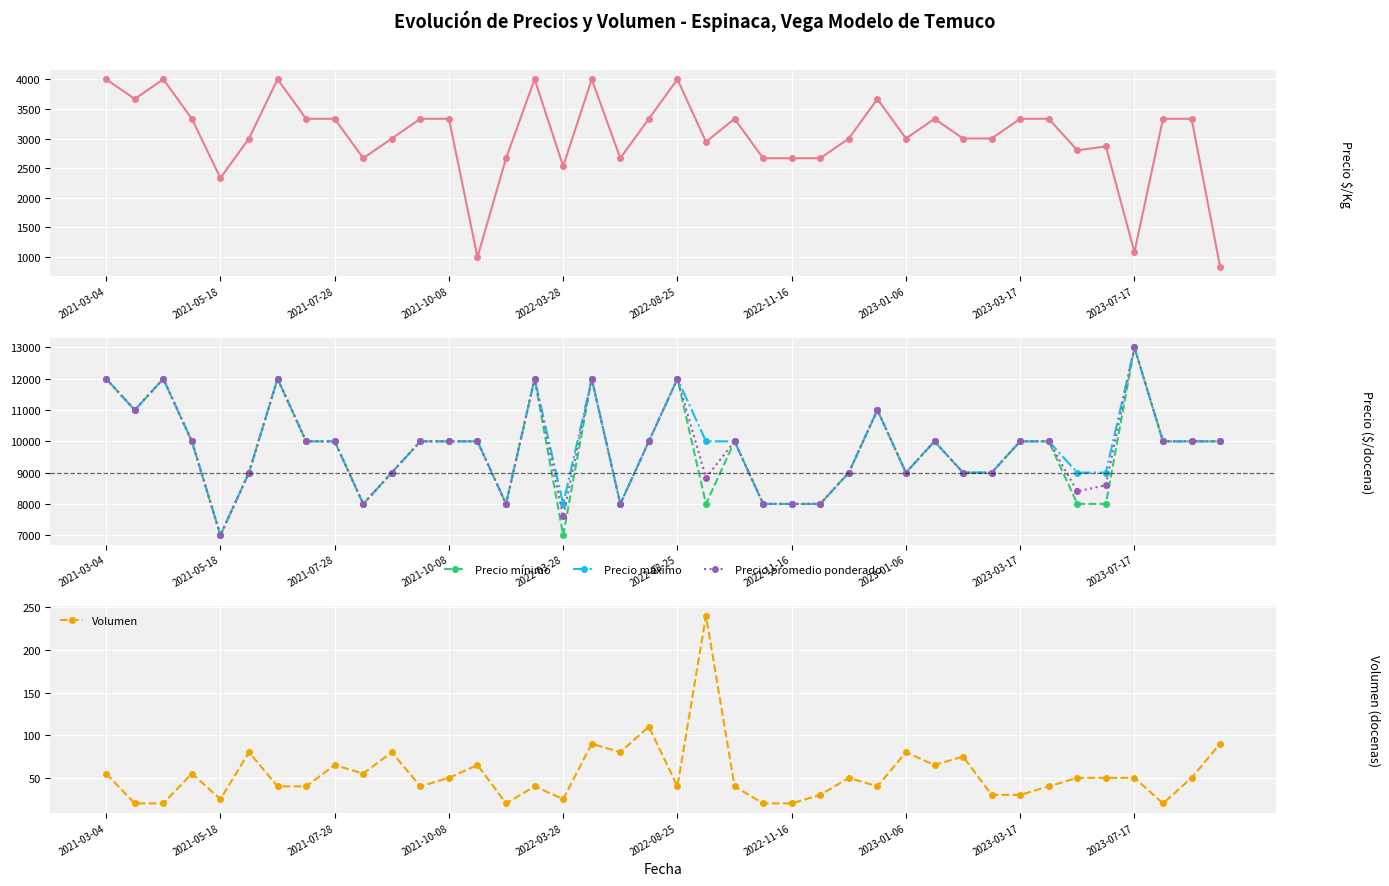

True or false: Precio $/Kg has more than 0 points higher than both neighbors.

True